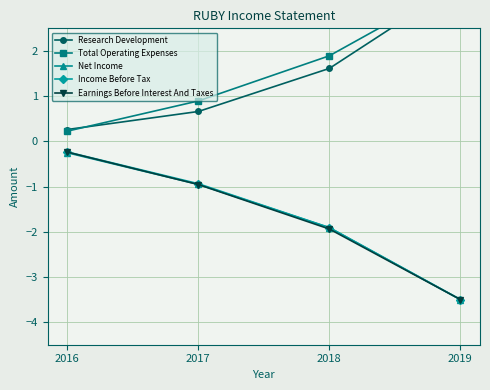

True or false: Earnings Before Interest And Taxes and Income Before Tax cross at least once.

False